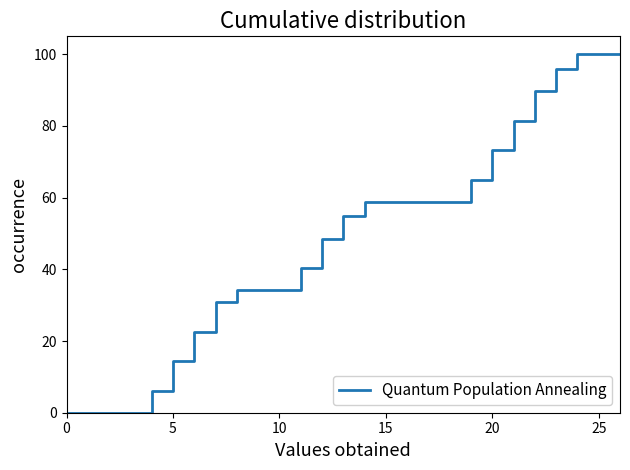

Reading left to right, transcribe all the data shown in this chart.

0.0	0.0	0.0	0.0	6.2	14.4	22.6	30.8	34.2	34.2	34.2	40.4	48.6	54.8	58.9	58.9	58.9	58.9	58.9	65.0	73.3	81.5	89.7	95.9	100.0	100.0	100.0